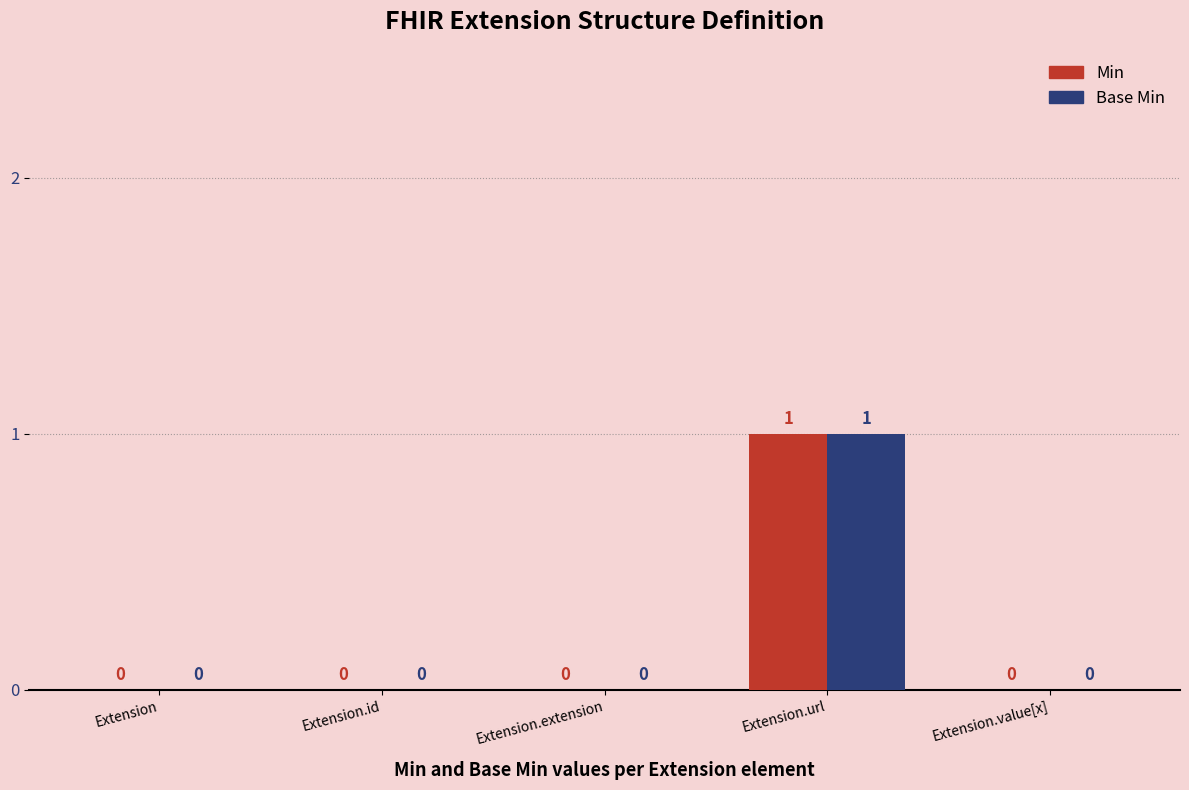

Does the chart contain stacked bars?

No